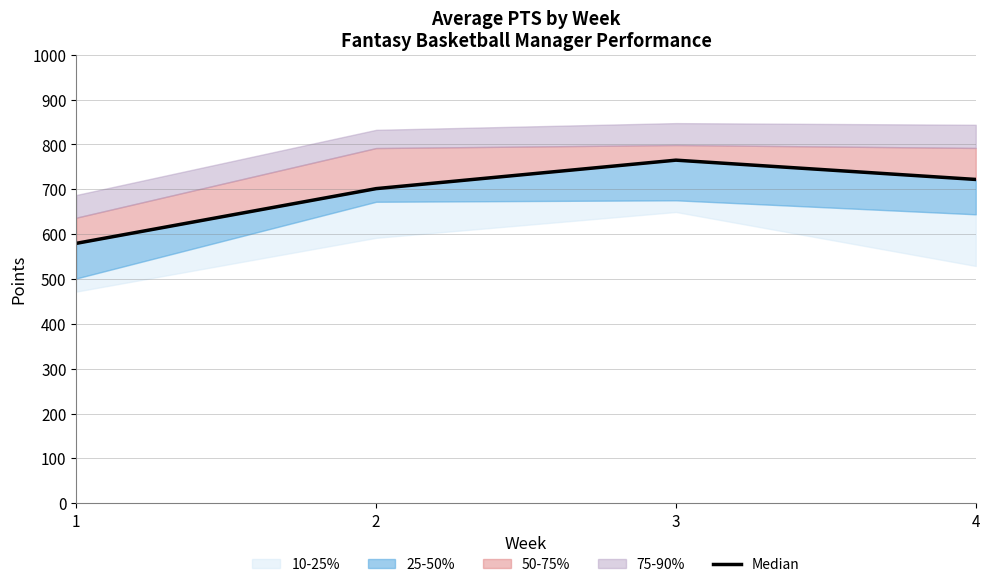

How many lines are shown in the chart?

1